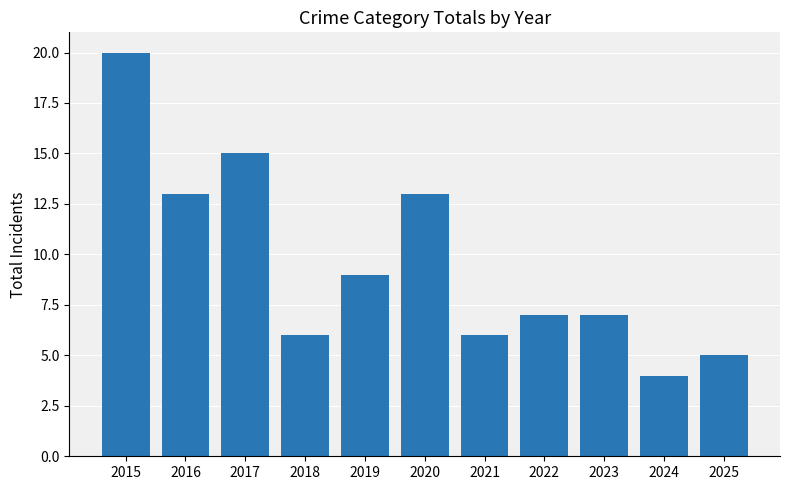

How many data points does each series have?

11